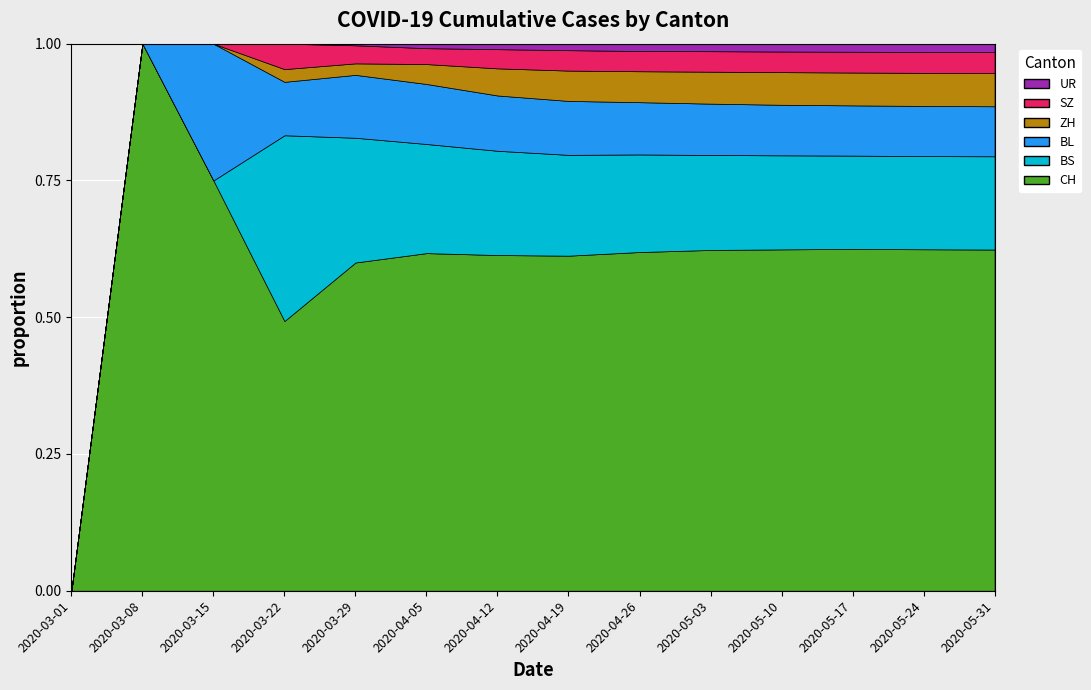

At 2020-04-12, list the series in order from largest to smallest.

CH, BS, BL, ZH, SZ, UR